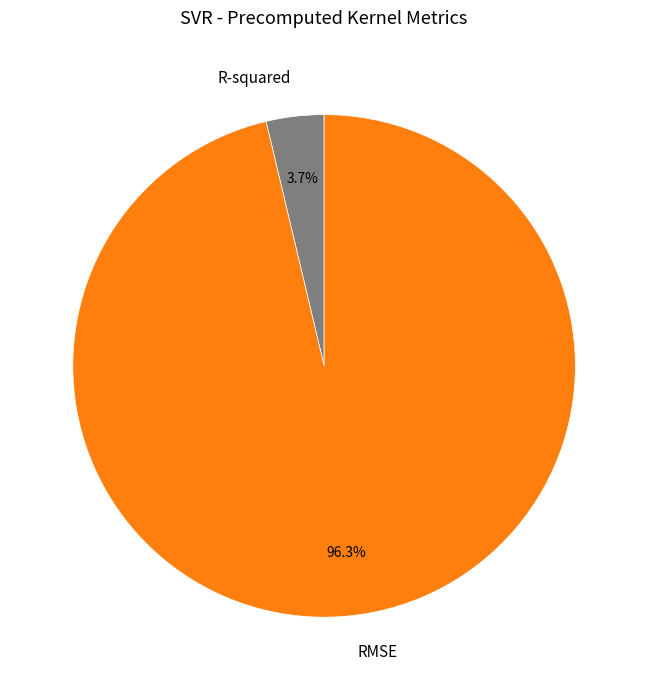

To the nearest percent, what portion does R-squared represent?

4%